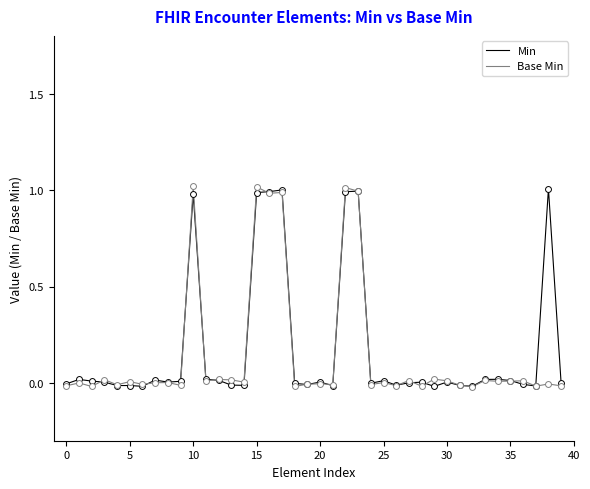

What is the maximum value shown in the chart?

1.0